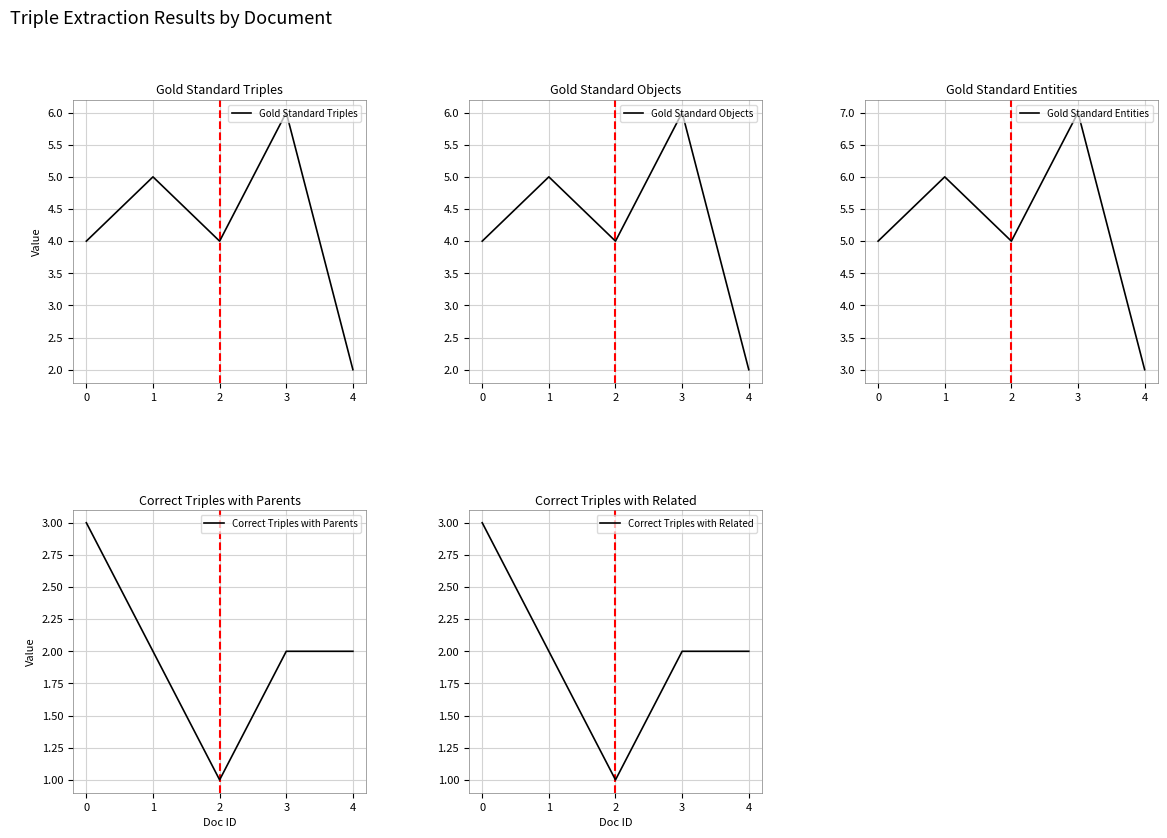

Reading left to right, list all the values displayed in this chart.

Gold Standard Triples: 4	5	4	6	2
Gold Standard Objects: 4	5	4	6	2
Gold Standard Entities: 5	6	5	7	3
Correct Triples with Parents: 3	2	1	2	2
Correct Triples with Related: 3	2	1	2	2